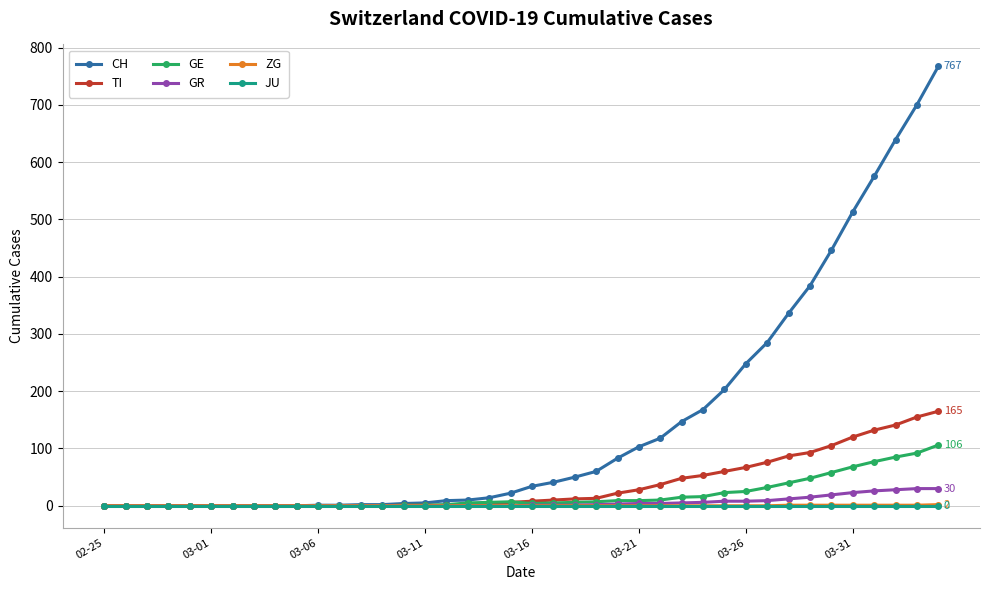

What is the maximum value shown in the chart?

767